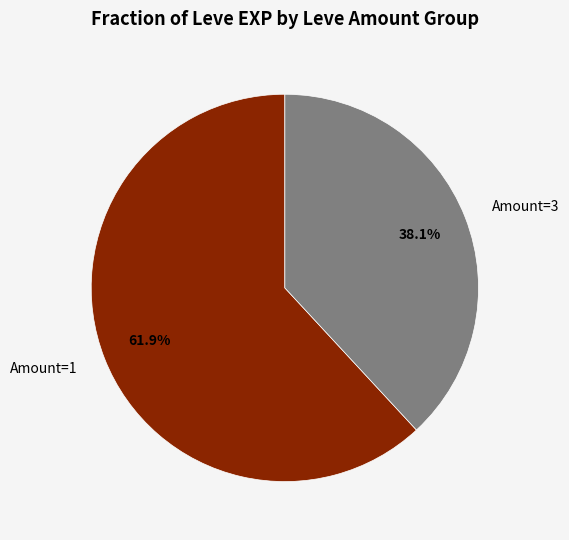

What is the ratio of the value at Amount=1 to the value at Amount=3?

1.6